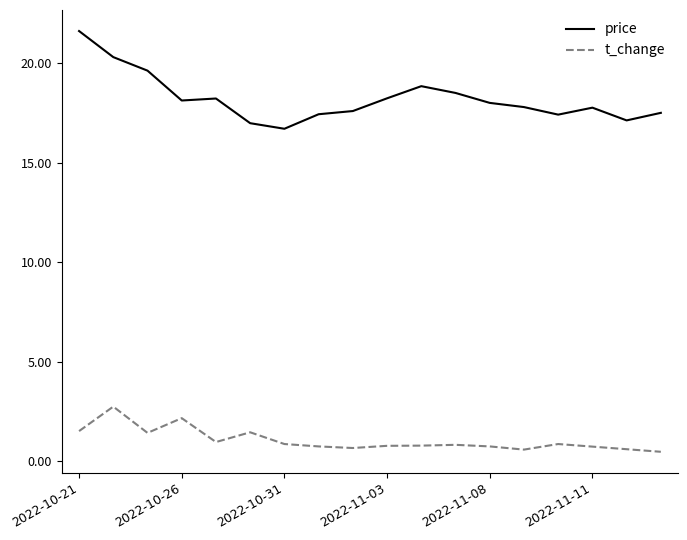

Which series has the widest spread of values?

price